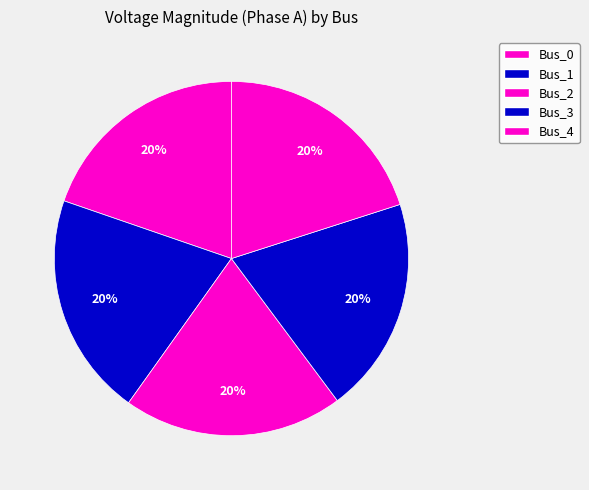

To the nearest percent, what is the average slice percentage?

20%